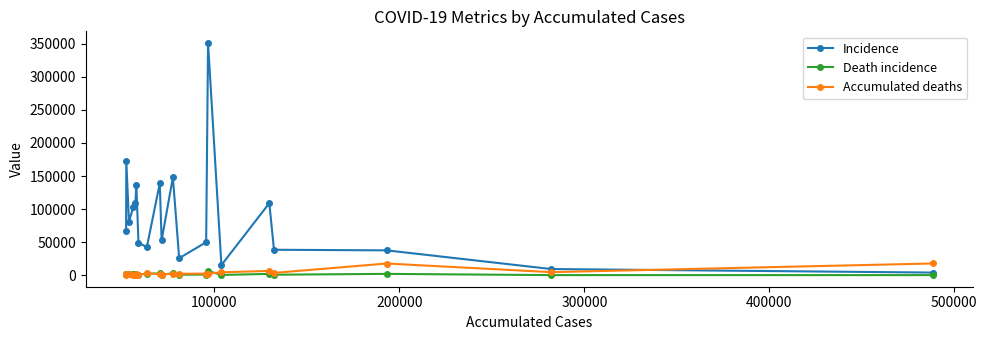

Which series has the largest total across all categories?

Incidence